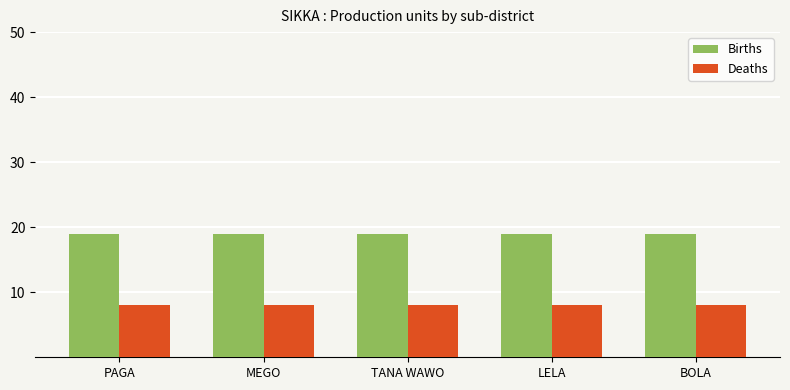

The value of Deaths at LELA is 8. True or false?

True